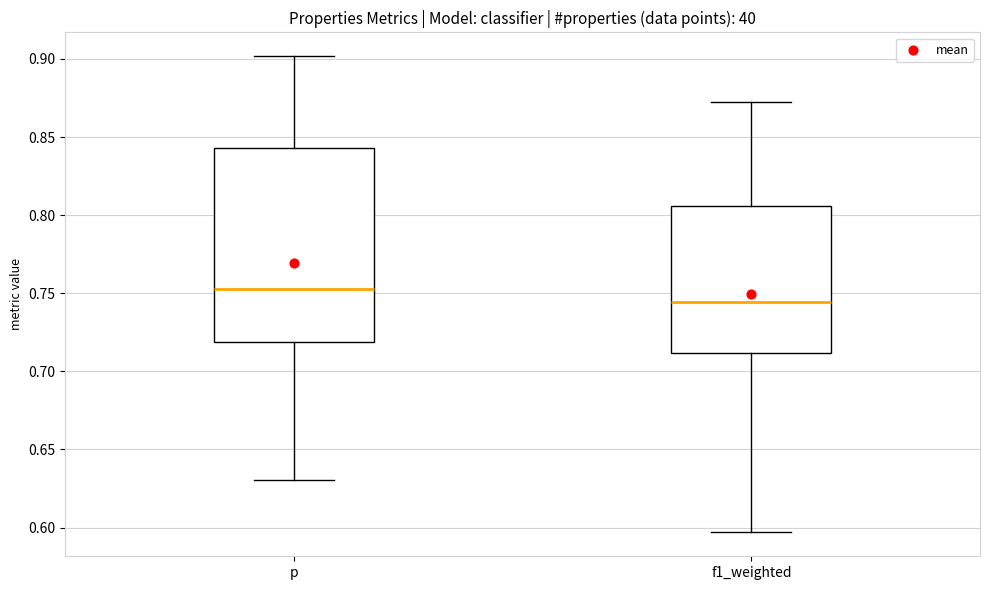

Comparing the boxes themselves (not the whiskers), which one is the tallest?

p